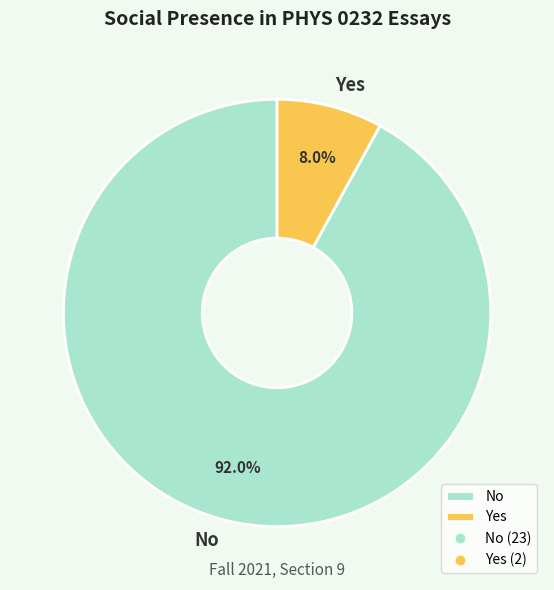

What is the majority slice?

No